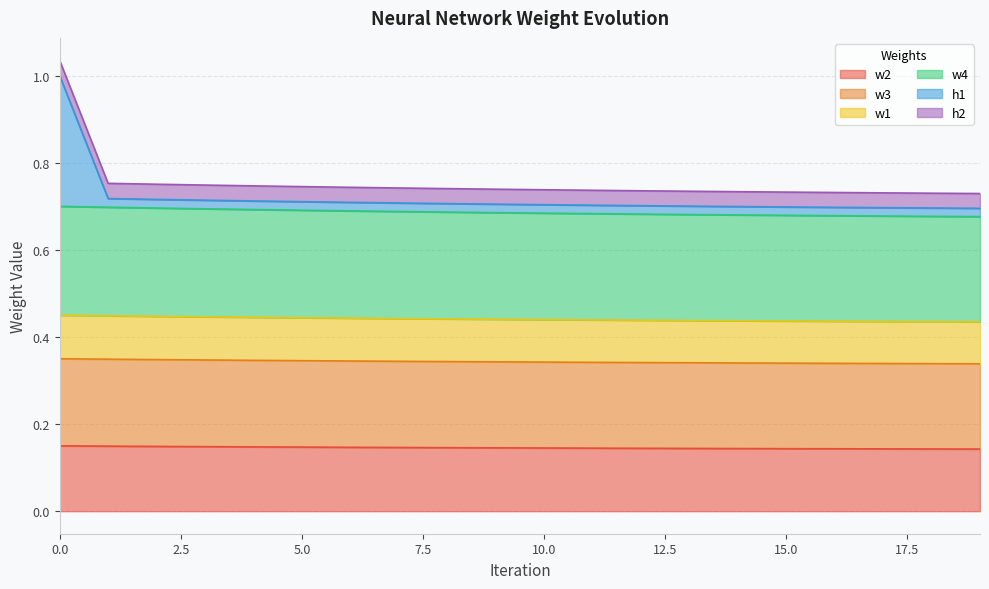

At how many categories does at least one series exceed 0?

20